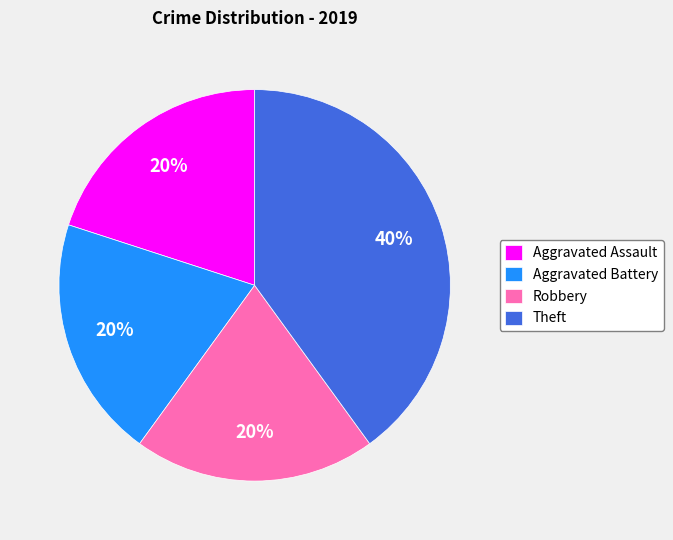

To the nearest percent, what is the difference between the Theft and Aggravated Assault slice percentages?

20%